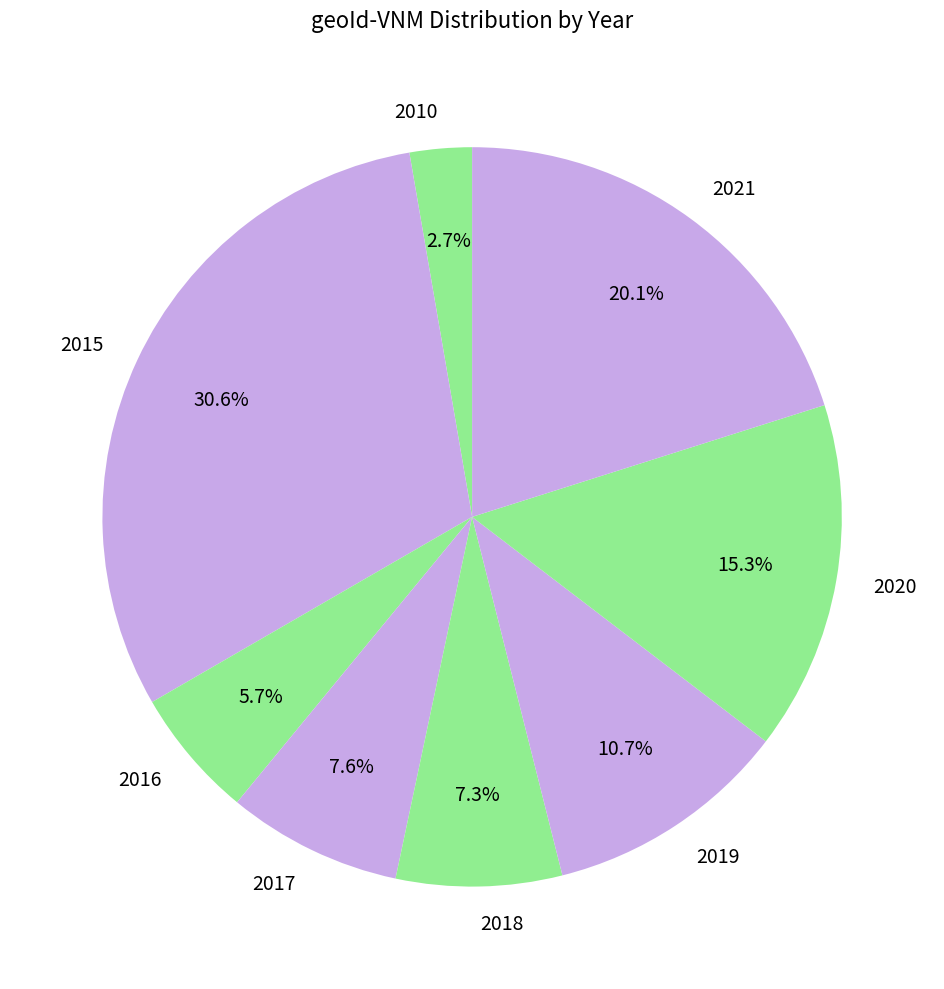

How many segments does this pie chart have?

8